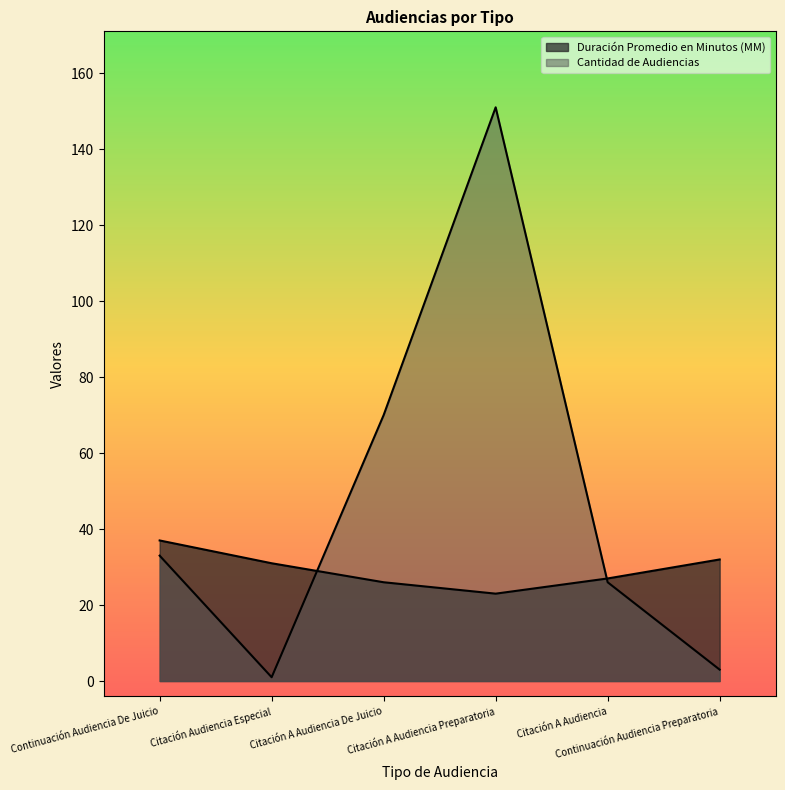

Read the Duración Promedio en Minutos (MM) value at Citación A Audiencia De Juicio.

26